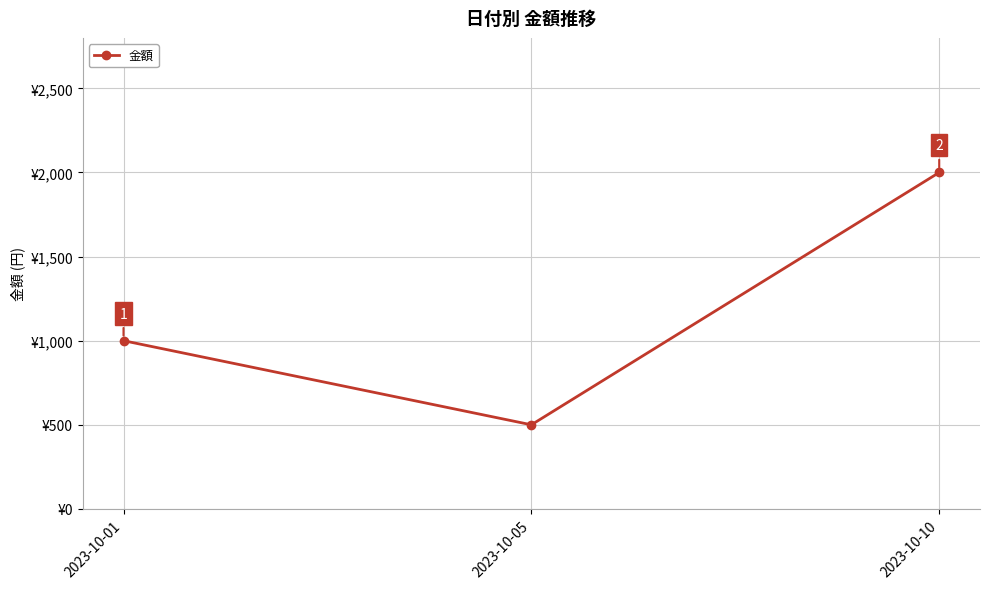

Does the chart have visible grid lines?

Yes